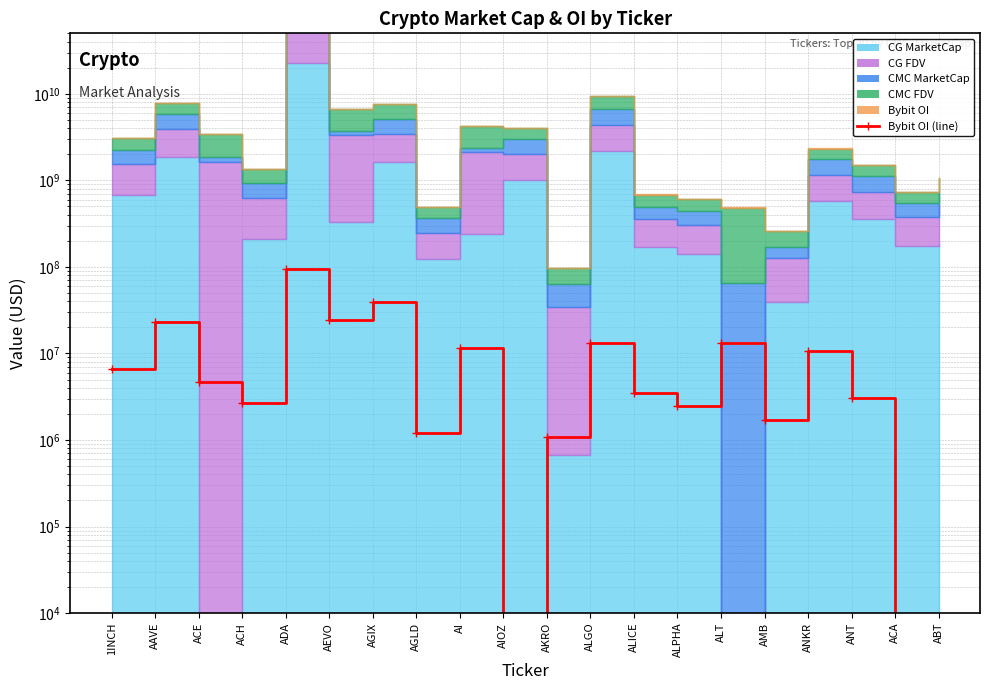

What position from the right is ANT?

3